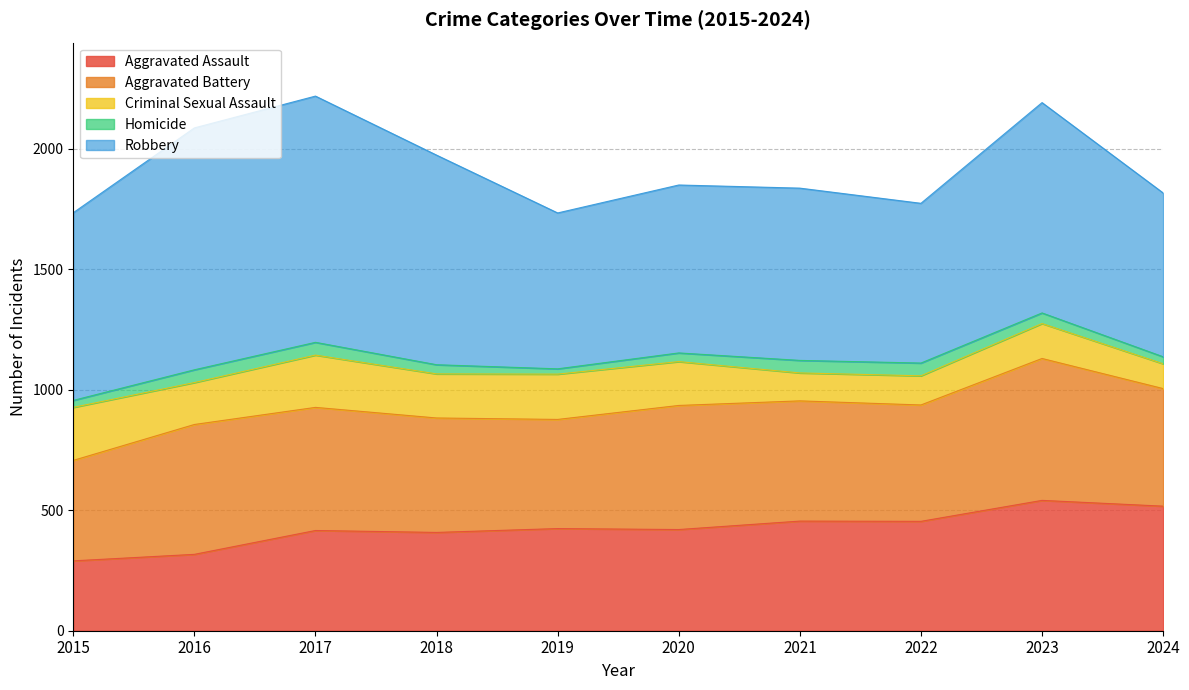

How many data points does each series have?

10